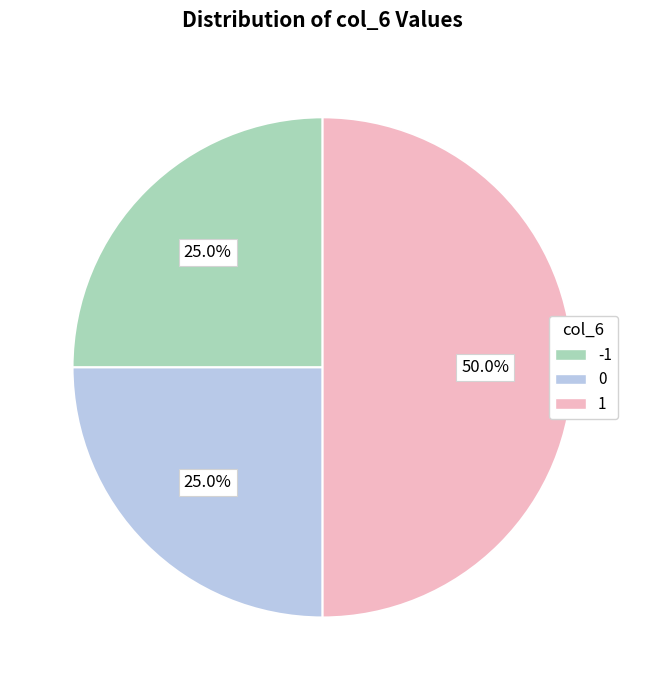

What is the largest slice in the pie chart?

1